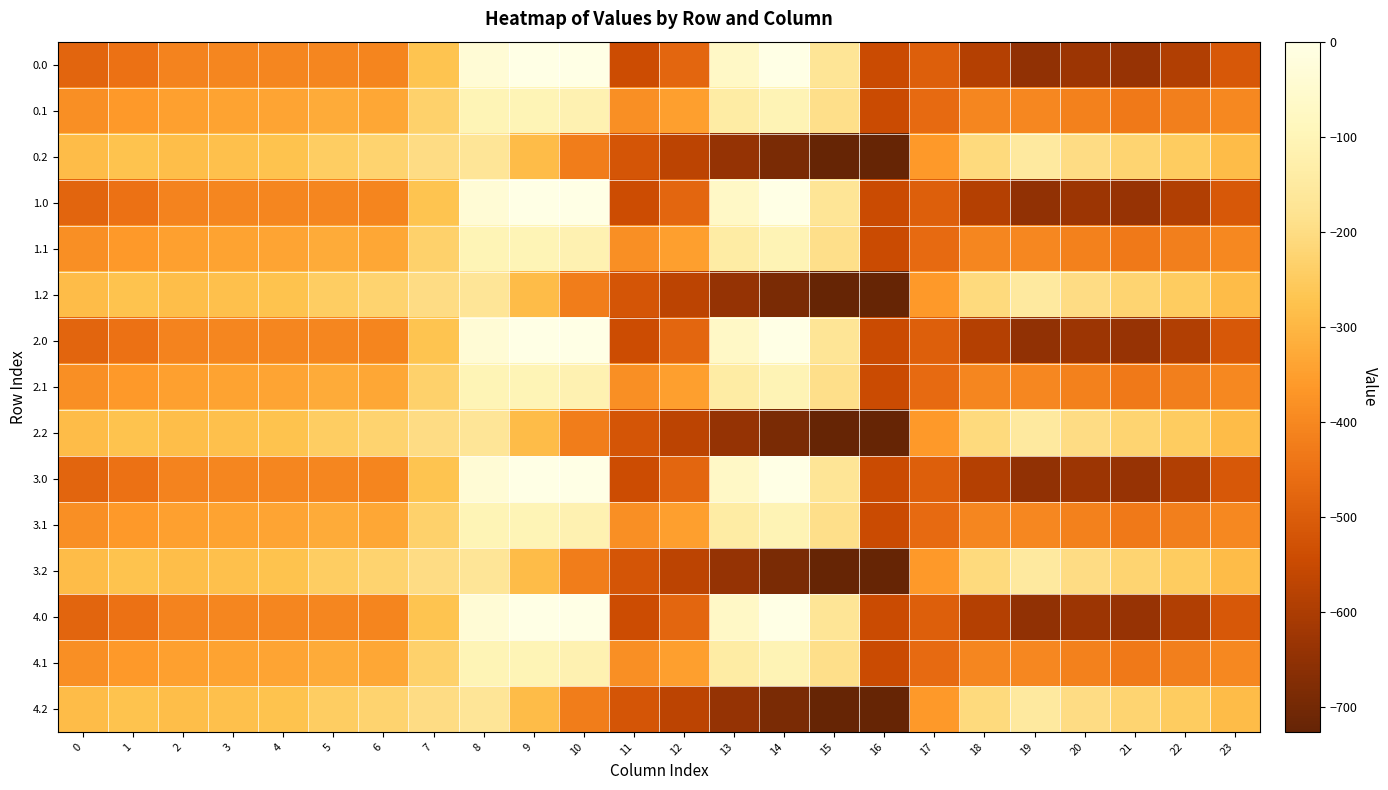

What is the smallest value displayed?

-726.6